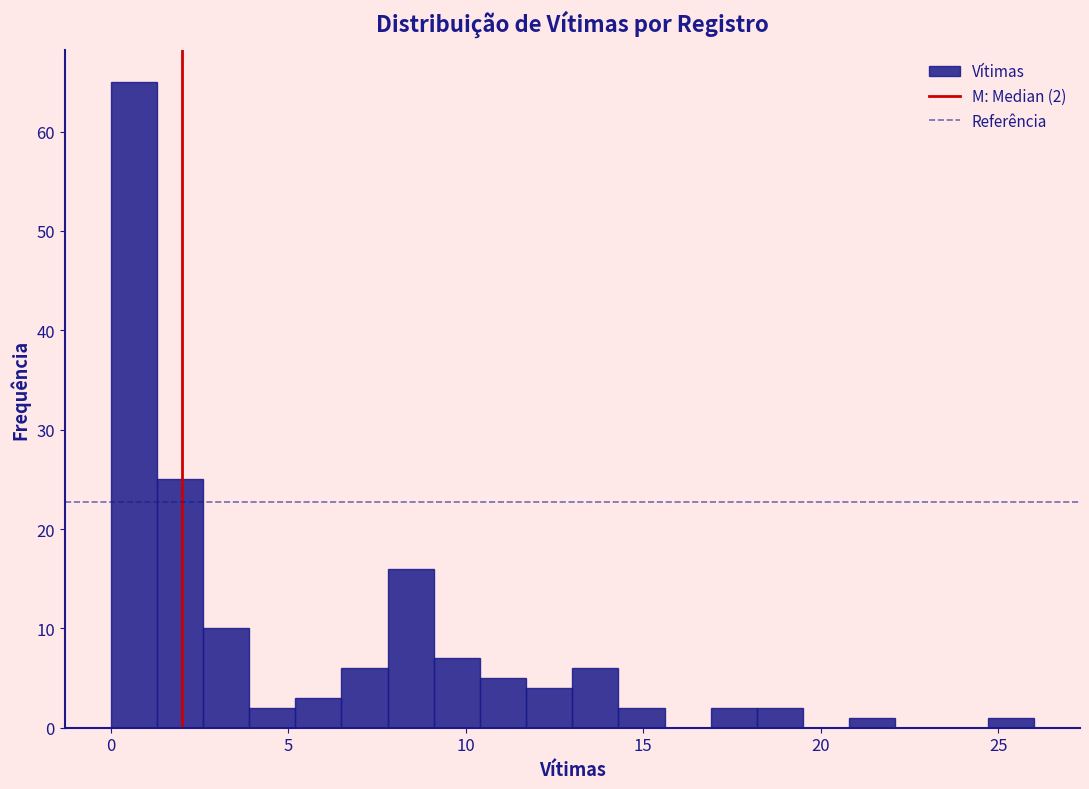

Read against the x-axis, roughly where is the centre of the tallest bar?

0.5